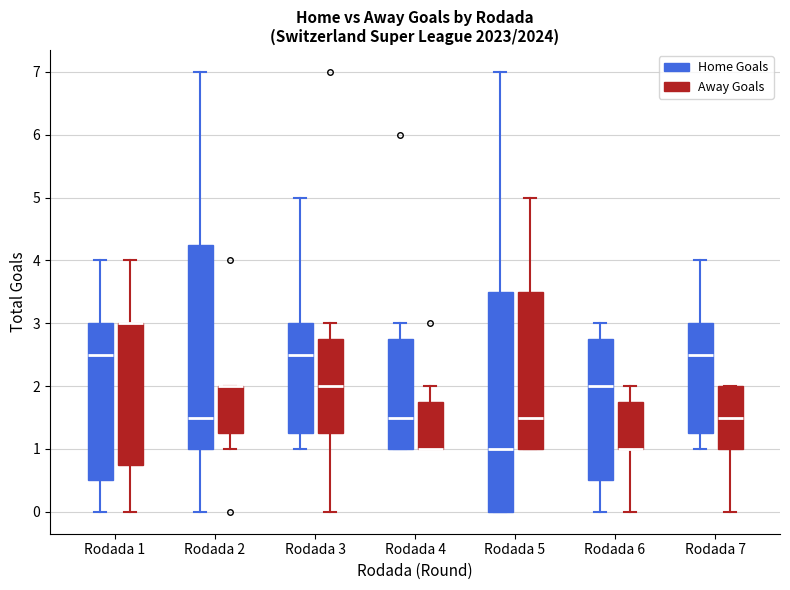

Comparing the boxes themselves (not the whiskers), which one is the tallest?

Rodada 5 (Home Goals)